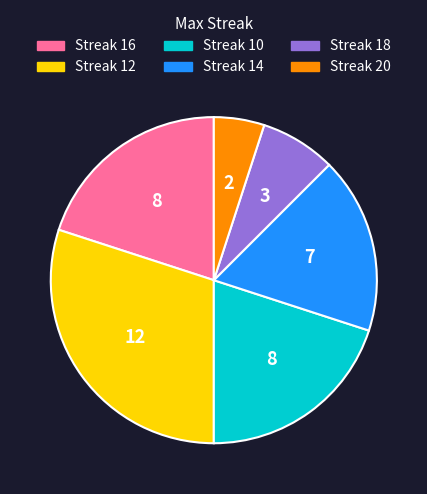

Approximately how many times larger is the value at Streak 12 compared to Streak 14?

1.7